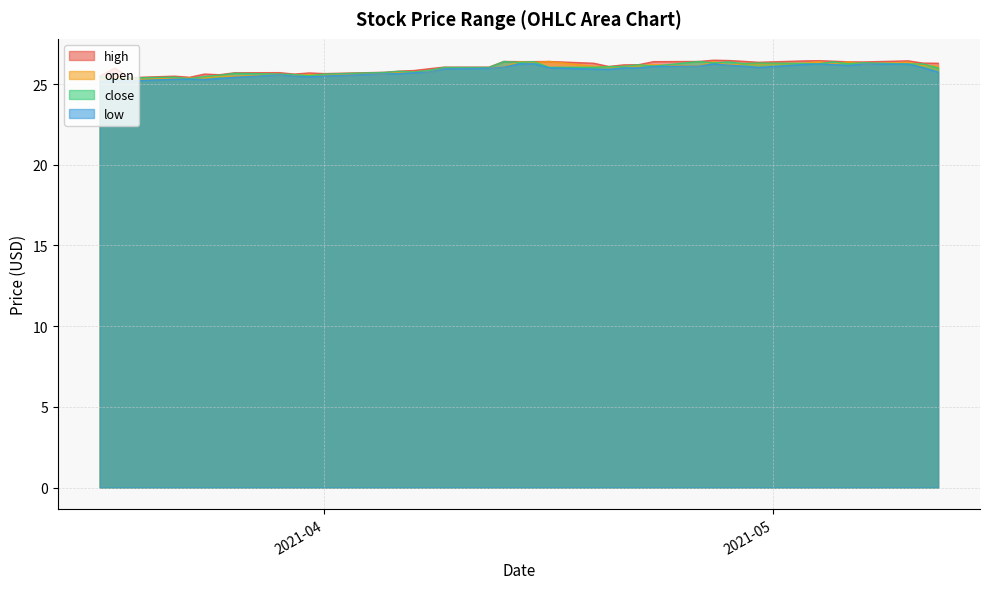

Reading left to right, what are all the values shown in this chart?

high: 25.5	26.0	25.4	25.5	25.4	25.6	25.6	25.7	25.7	25.6	25.7	25.6	25.7	25.8	25.8	26.0	26.0	26.0	26.4	26.4	26.4	26.4	26.3	26.1	26.2	26.2	26.4	26.4	26.5	26.5	26.4	26.4	26.4	26.5	26.4	26.4	26.4	26.4	26.3	26.3
open: 25.2	25.5	25.3	25.4	25.4	25.4	25.5	25.5	25.6	25.5	25.6	25.6	25.6	25.7	25.8	25.8	26.0	26.0	26.0	26.4	26.3	26.4	26.1	26.0	26.1	26.1	26.2	26.1	26.4	26.2	26.3	26.2	26.3	26.4	26.2	26.4	26.2	26.4	26.1	26.1
close: 25.5	25.3	25.4	25.4	25.3	25.5	25.5	25.7	25.6	25.6	25.5	25.6	25.7	25.8	25.8	25.9	26.0	26.0	26.4	26.3	26.4	26.0	26.0	26.1	26.1	26.2	26.1	26.4	26.3	26.4	26.3	26.3	26.3	26.2	26.4	26.3	26.3	26.2	26.2	26.0
low: 25.1	25.2	25.2	25.3	25.3	25.3	25.4	25.4	25.6	25.5	25.5	25.5	25.6	25.6	25.7	25.8	26.0	26.0	26.0	26.2	26.3	26.0	25.9	25.9	26.0	26.0	26.1	26.1	26.2	26.2	26.1	26.0	26.2	26.2	26.2	26.1	26.2	26.2	26.0	25.7